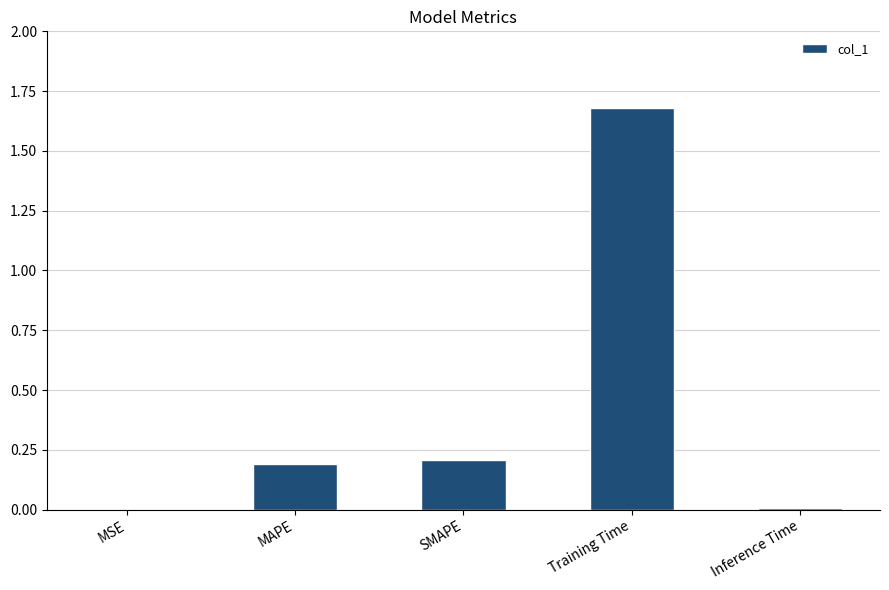

Which has a higher value, MAPE or Inference Time?

MAPE